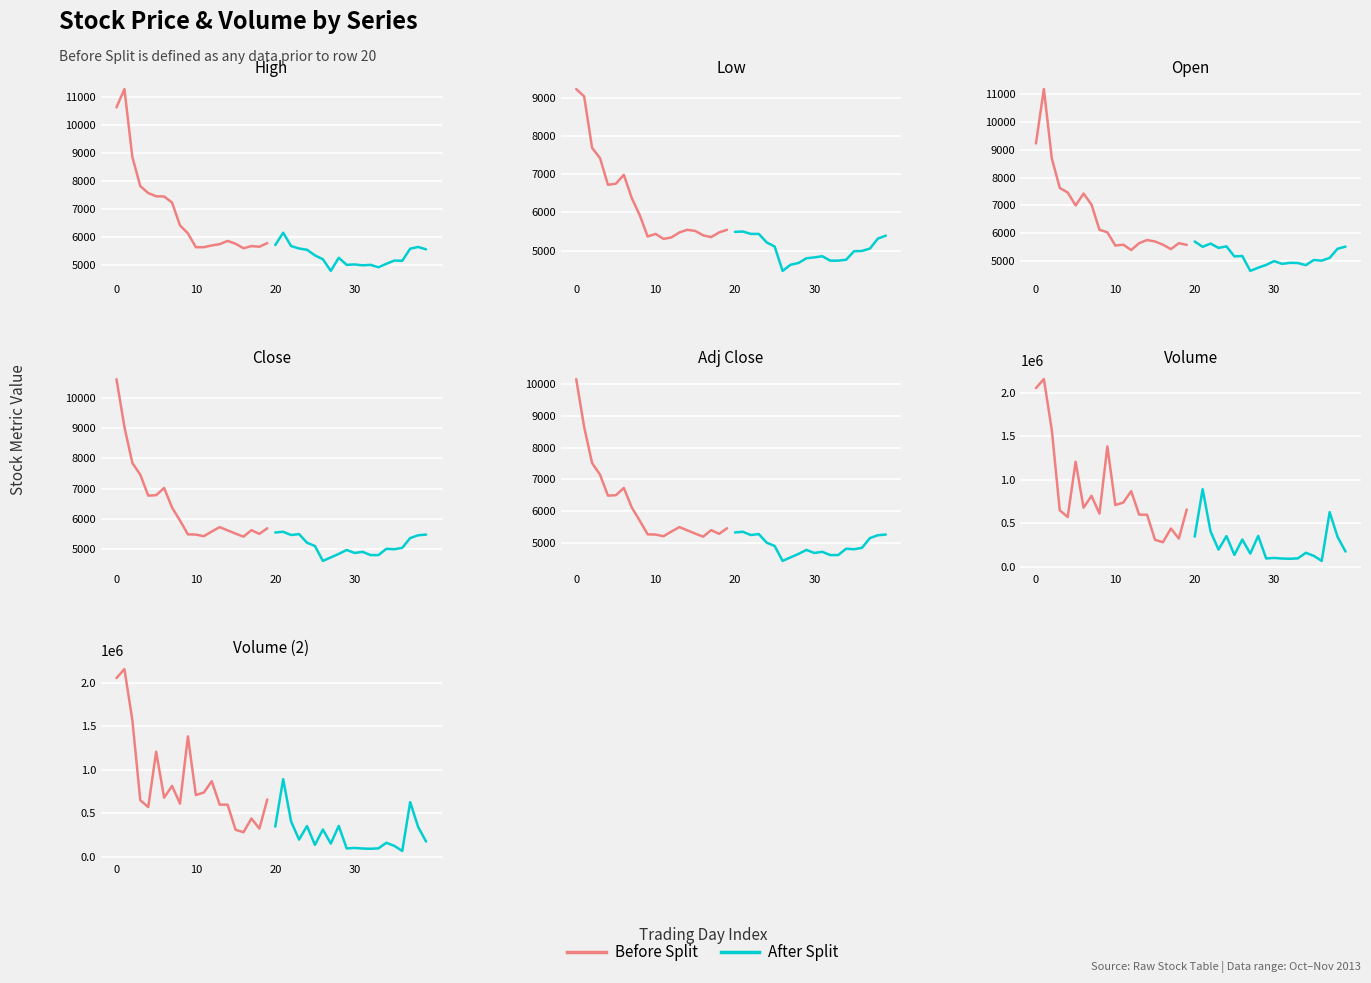

What is the difference between the maximum and minimum values in the Before Split series?

1874542